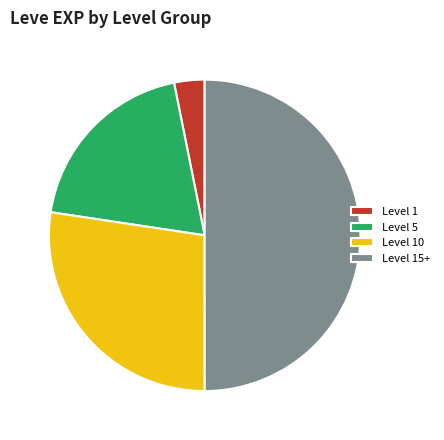

True or false: Level 5 accounts for 30% of the total.

False